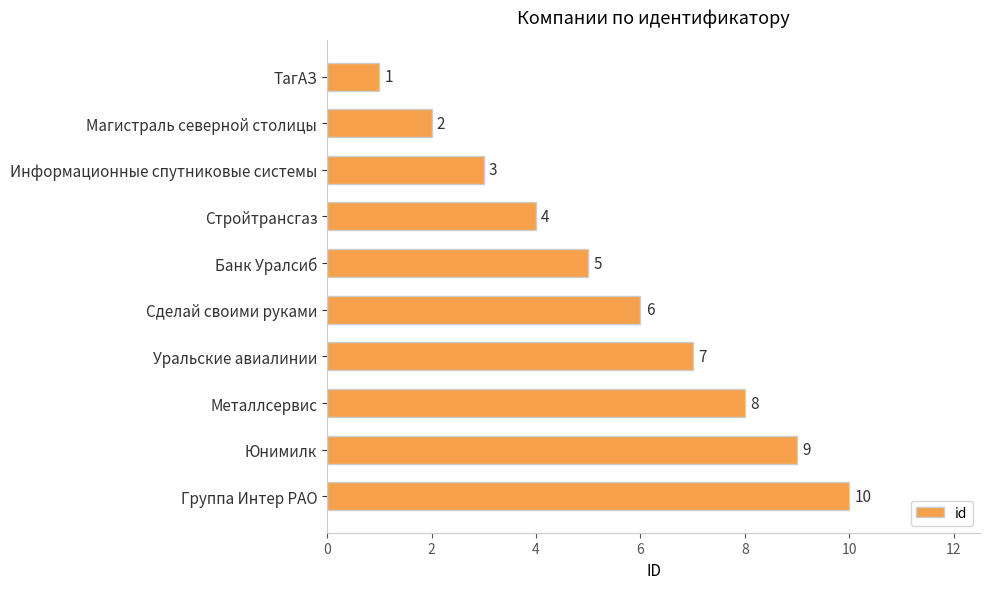

What value does the data have at Стройтрансгаз?

4